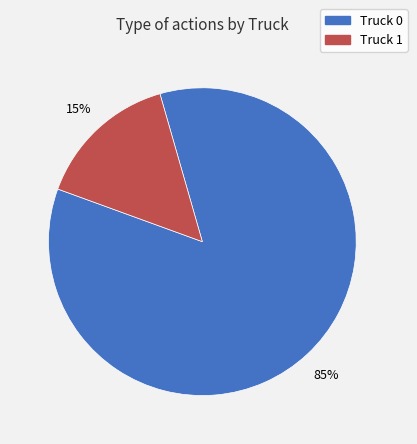

True or false: Truck 1 accounts for 15% of the total.

True